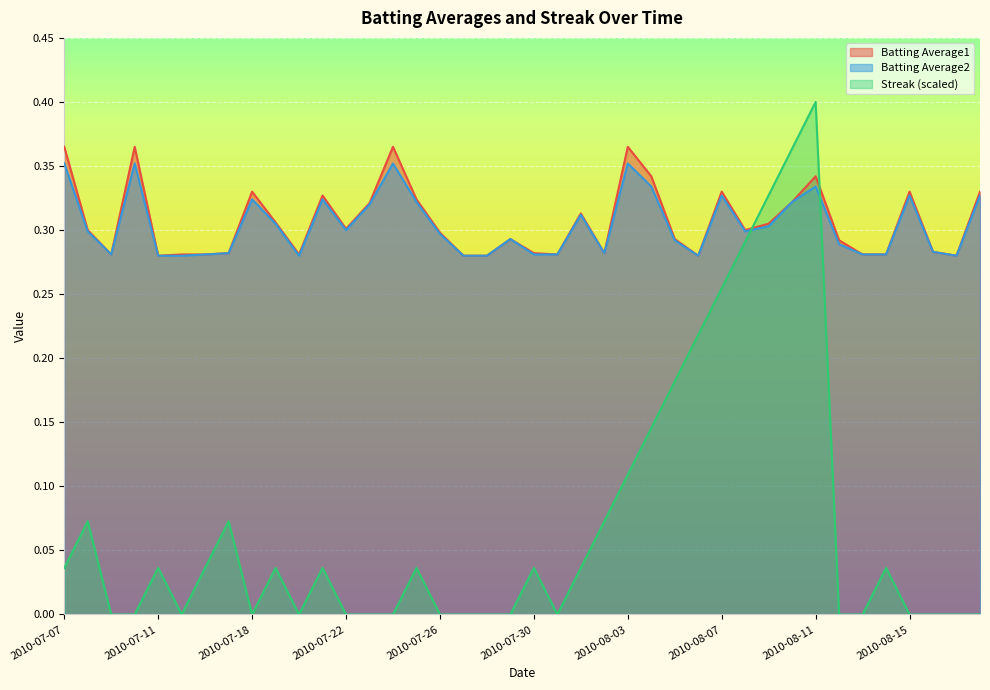

Rank the series at 2010-08-17 from highest to lowest value.

Batting Average1, Batting Average2, Streak